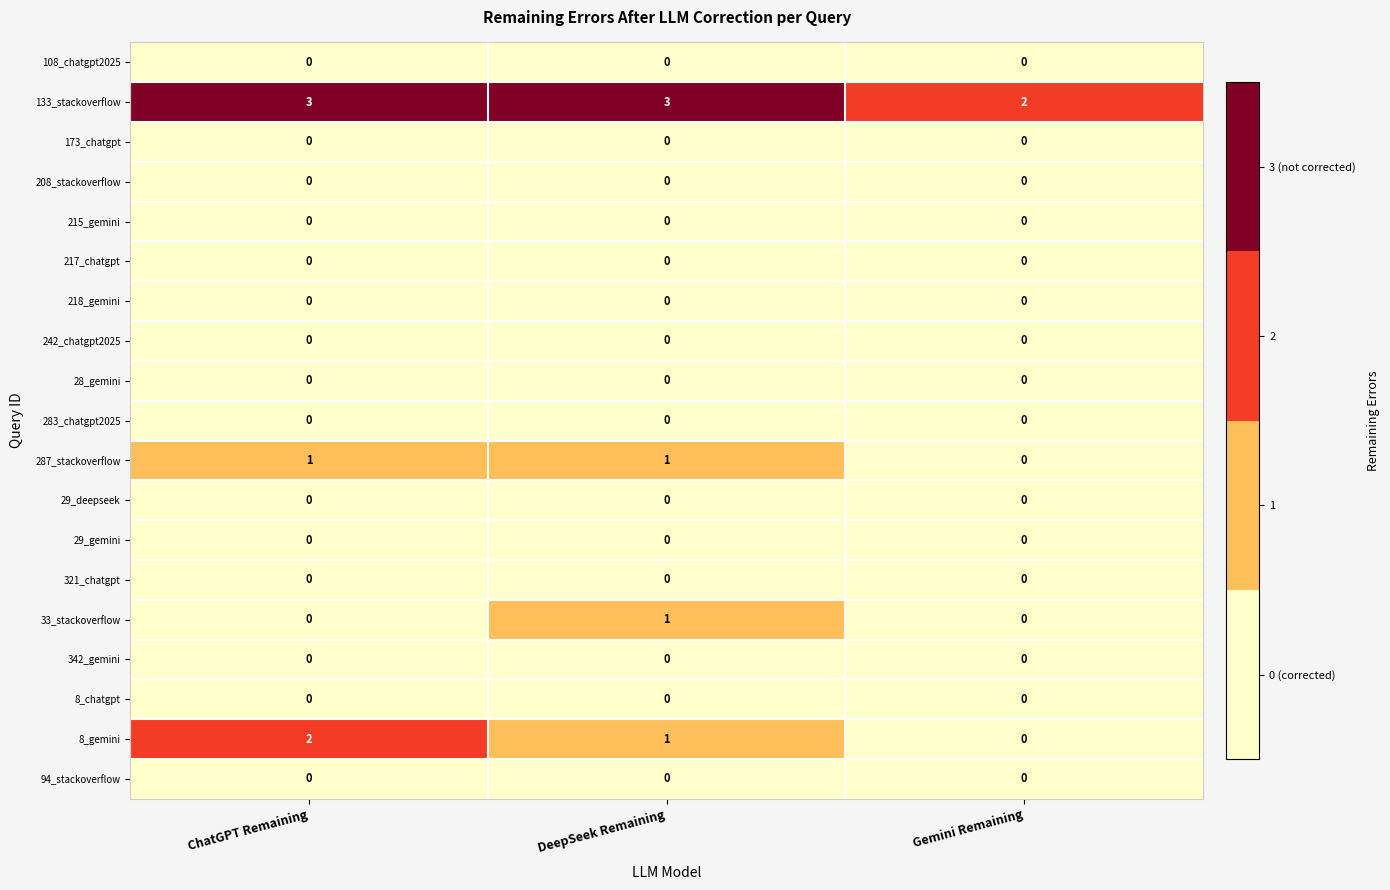

At how many categories does at least one series exceed 0?

3